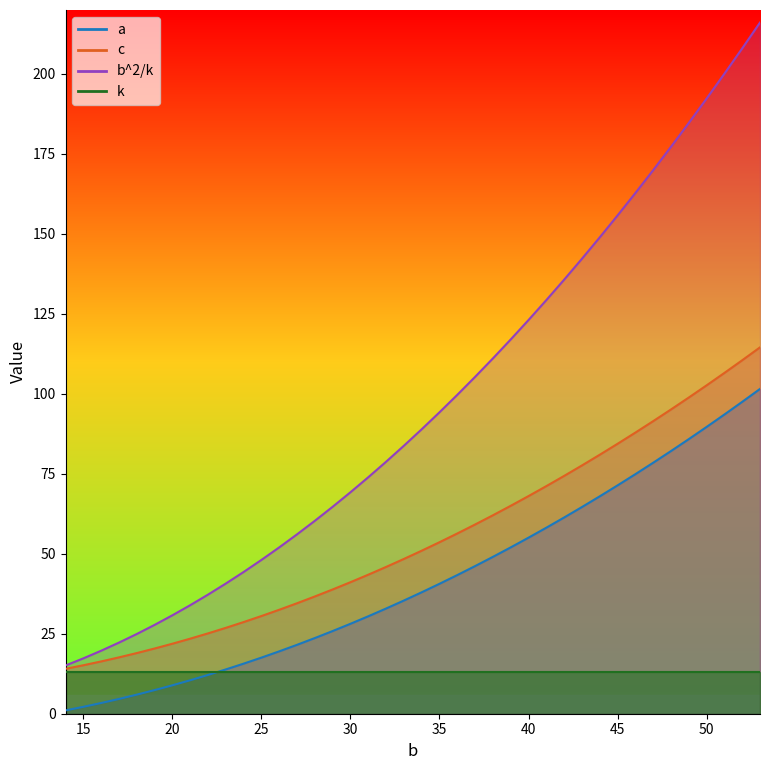

The value of b^2/k at 17 is 33.0. True or false?

False